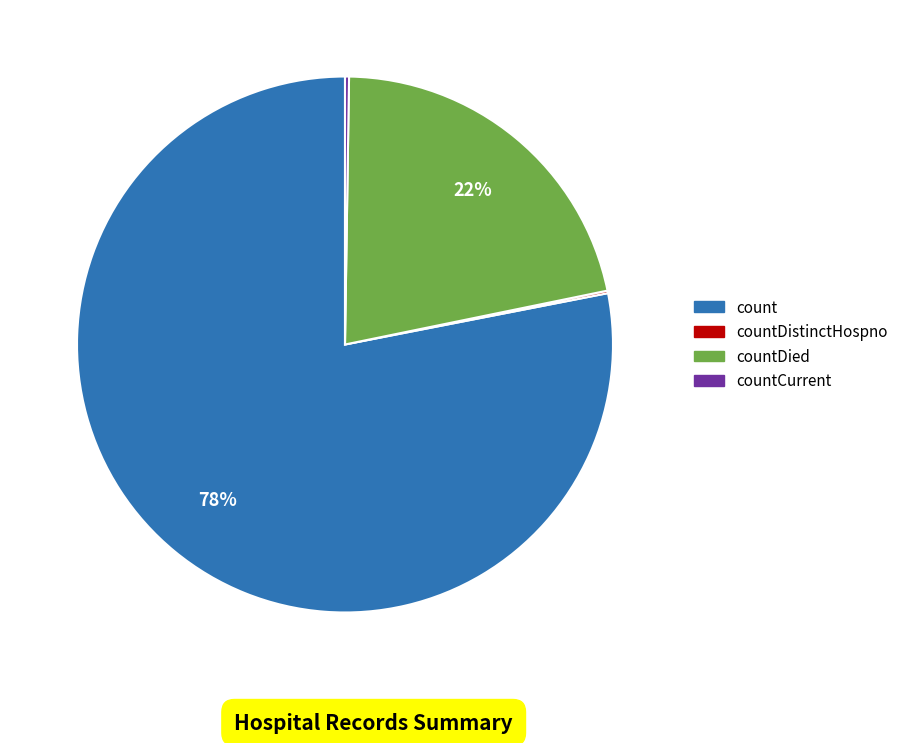

To the nearest percent, what is the difference between the largest and smallest slice percentages?

78%